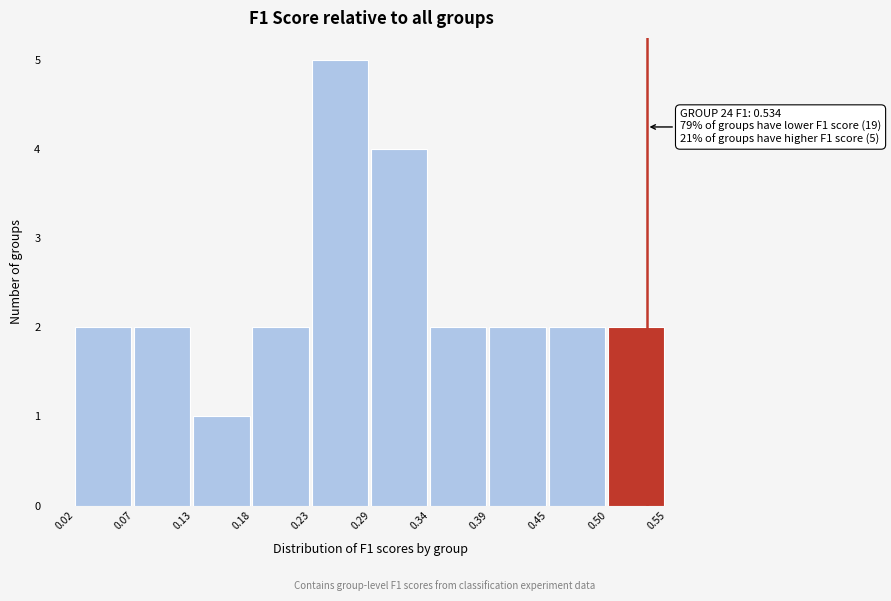

Over which range of the x-axis is the bar tallest?

0.23 to 0.29